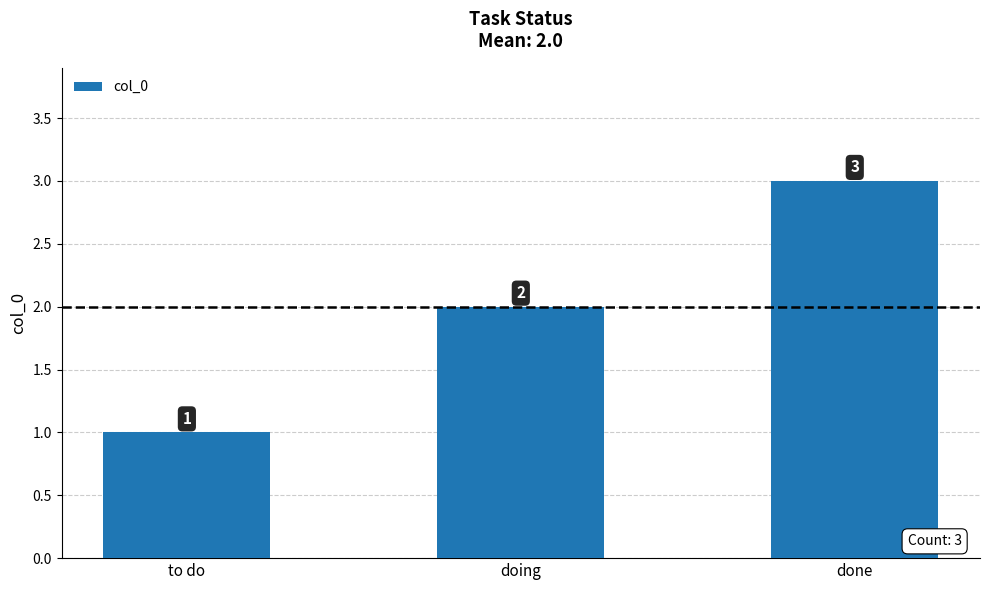

How many values are between 1 and 3?

3